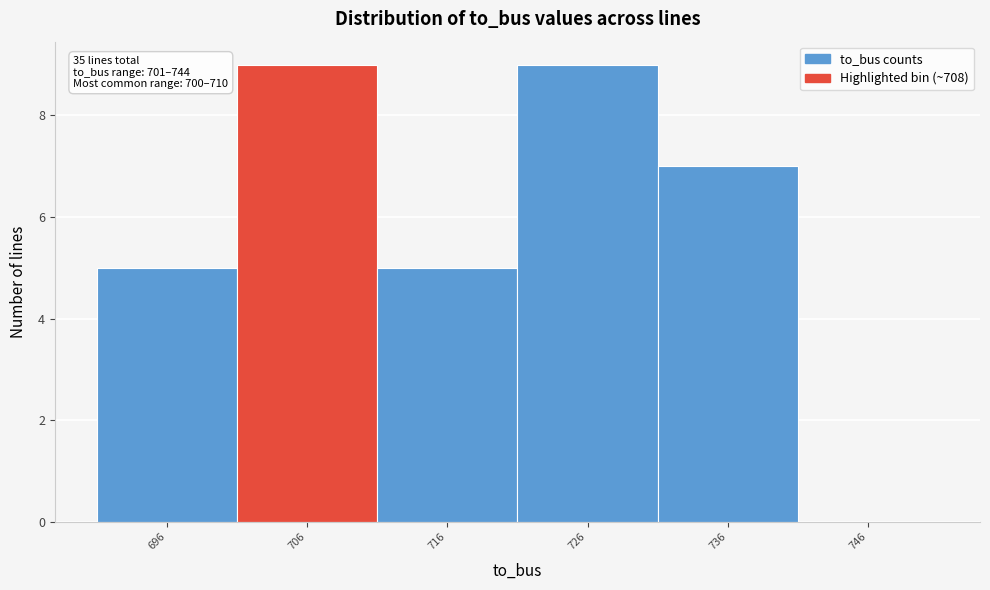

Reading right to left, transcribe all the data shown in this chart.

746=0	736=7	726=9	716=5	706=9	696=5